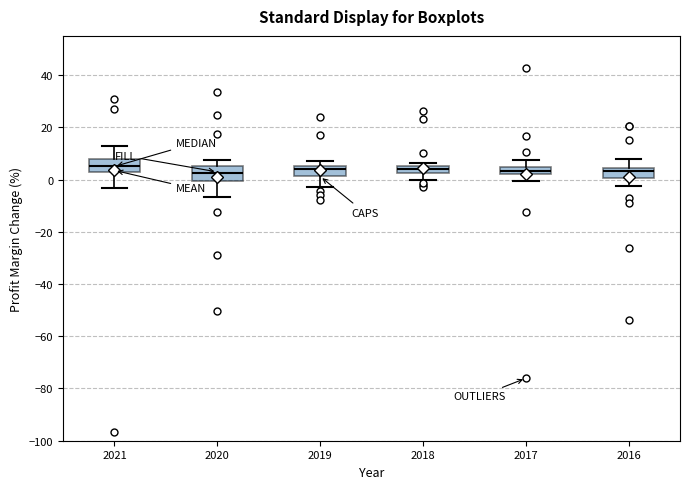

Where is the upper edge of the box at x = 2019 on the y-axis? The values are not printed on the chart, so give them approximately, as read against the axis.

6